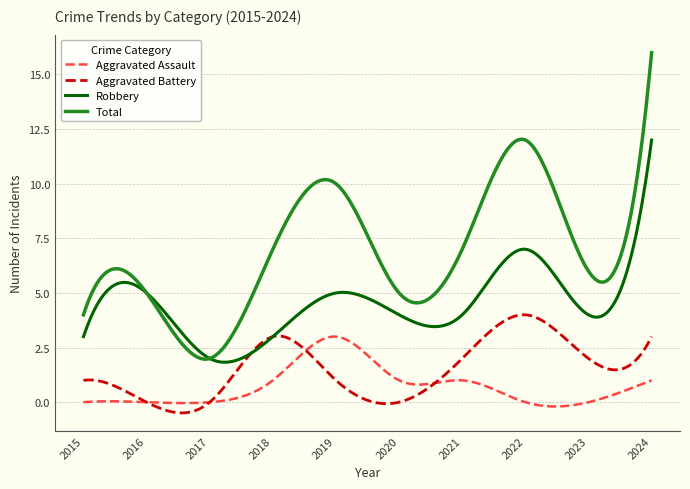

True or false: Total has more than 1 points higher than both neighbors.

True